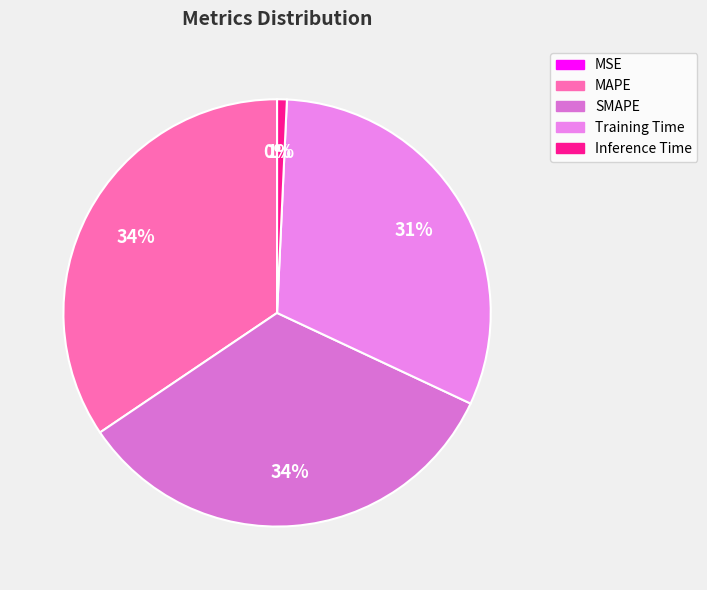

To the nearest percent, what is the difference between the largest and smallest slice percentages?

34%